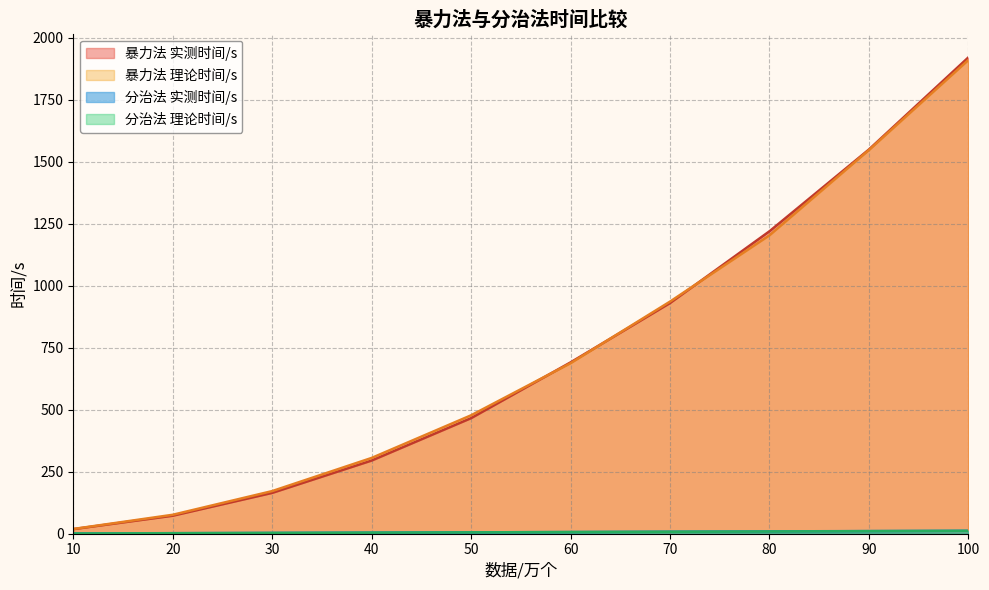

At which label does 暴力法 理论时间/s reach its peak?

100